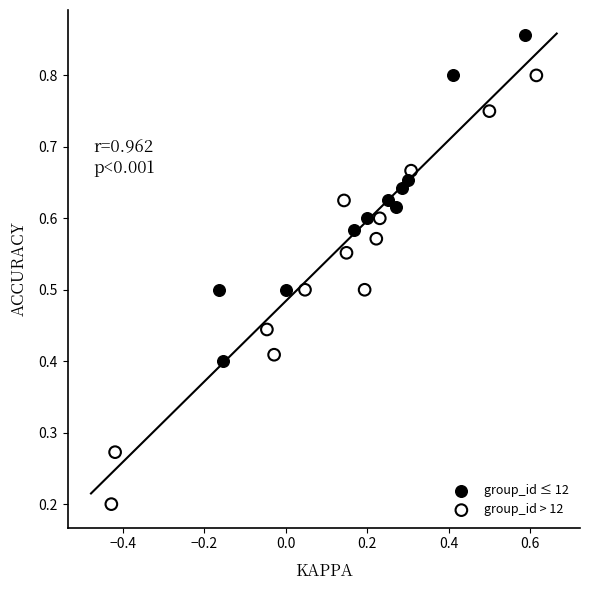

Which series reaches the minimum Y coordinate?

group_id > 12